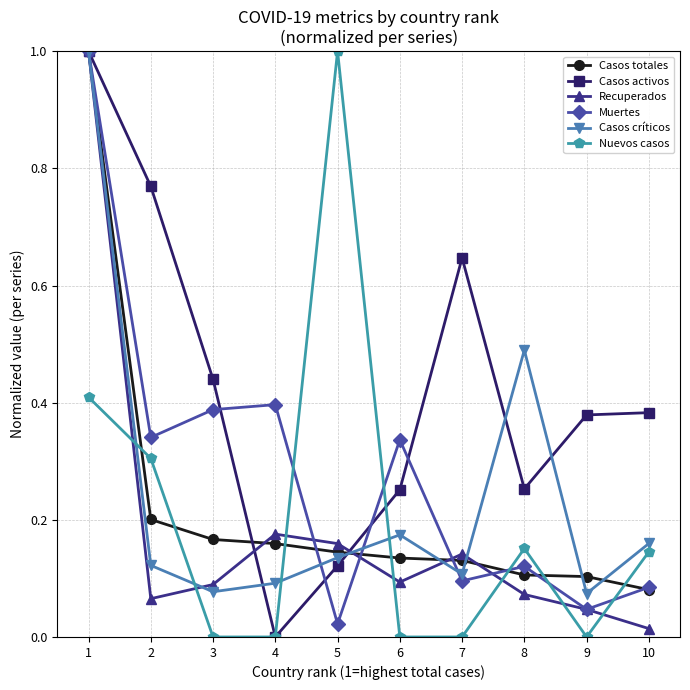

What is the total value across all series at 7?

1.1